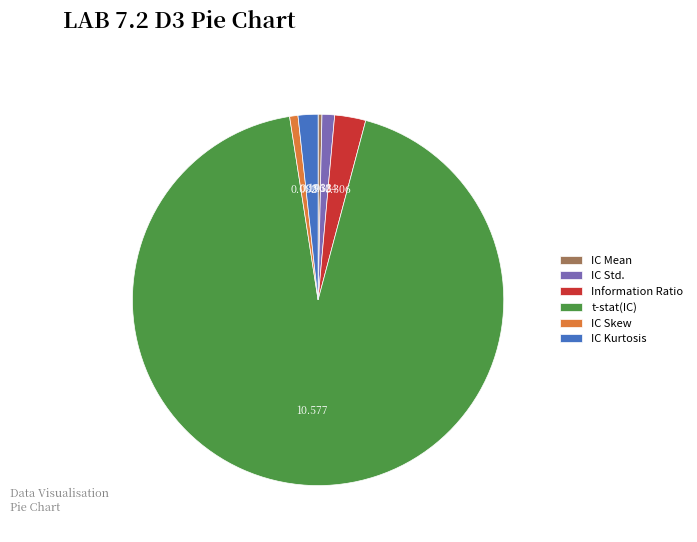

Which has a higher value, IC Kurtosis or t-stat(IC)?

t-stat(IC)